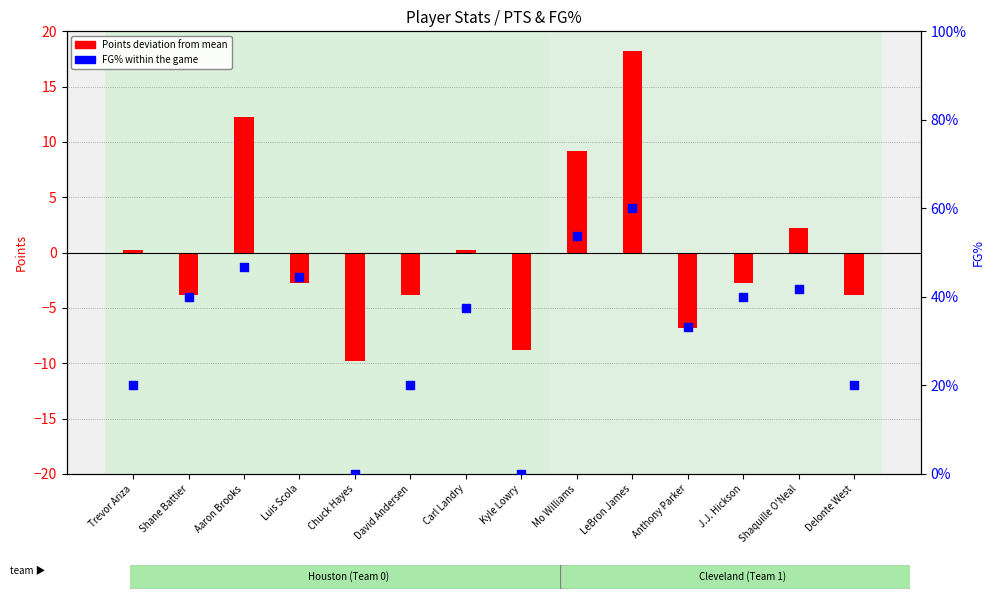

Which series reaches the maximum Y coordinate?

Points (deviation from mean)